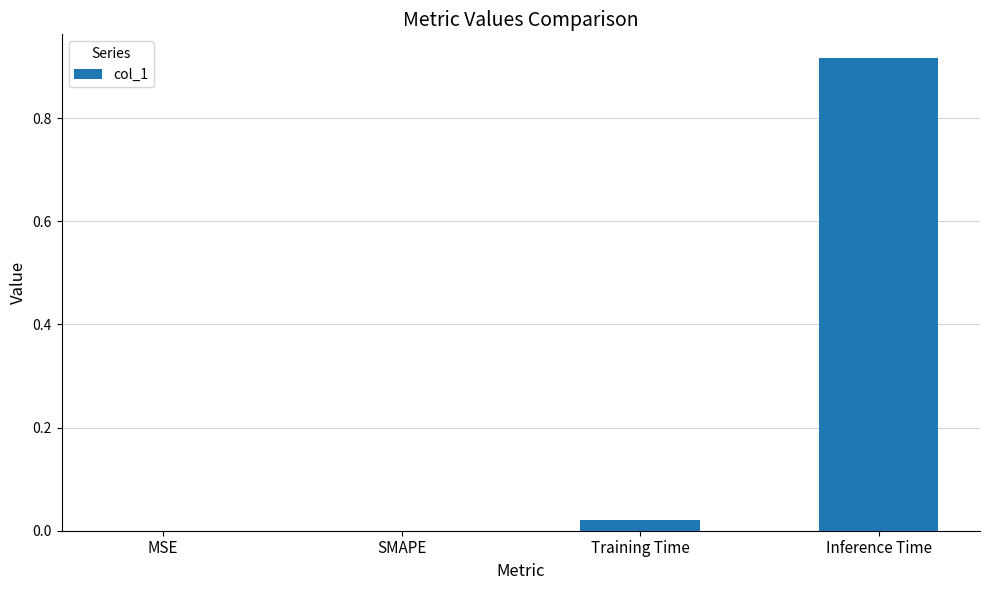

Between Inference Time and MSE, which is larger?

Inference Time